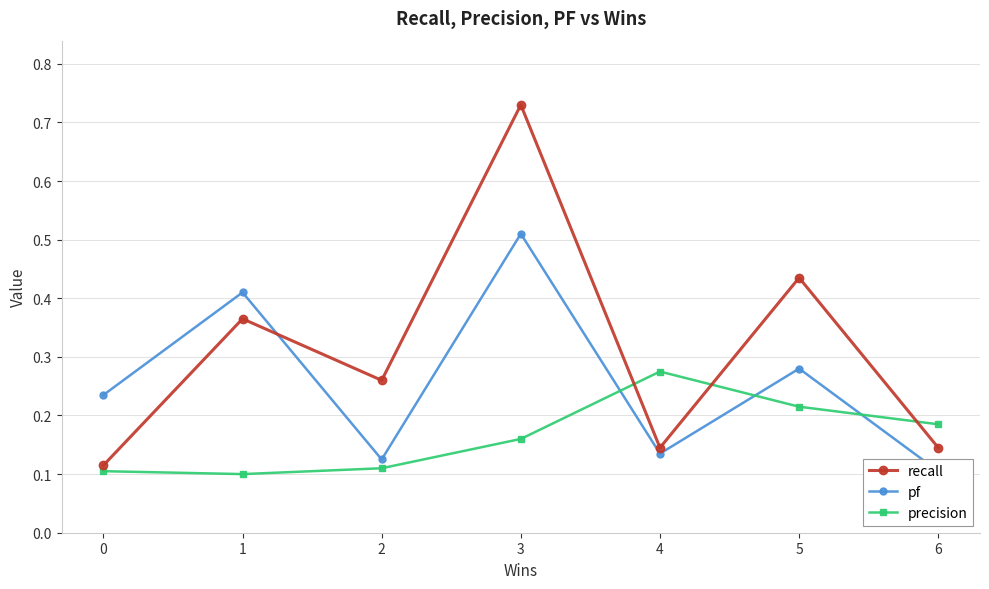

What are all the series names shown in the legend?

recall, pf, precision